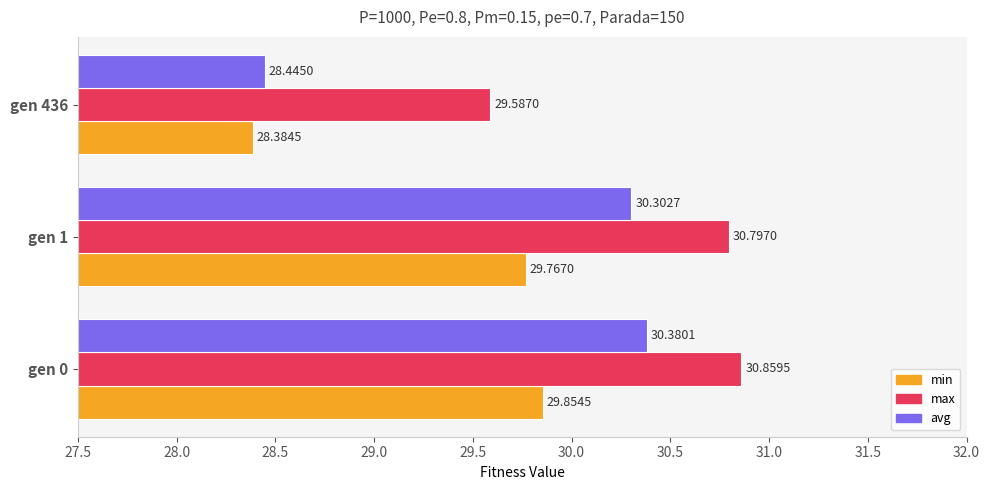

Which series has the largest range (max minus min)?

avg